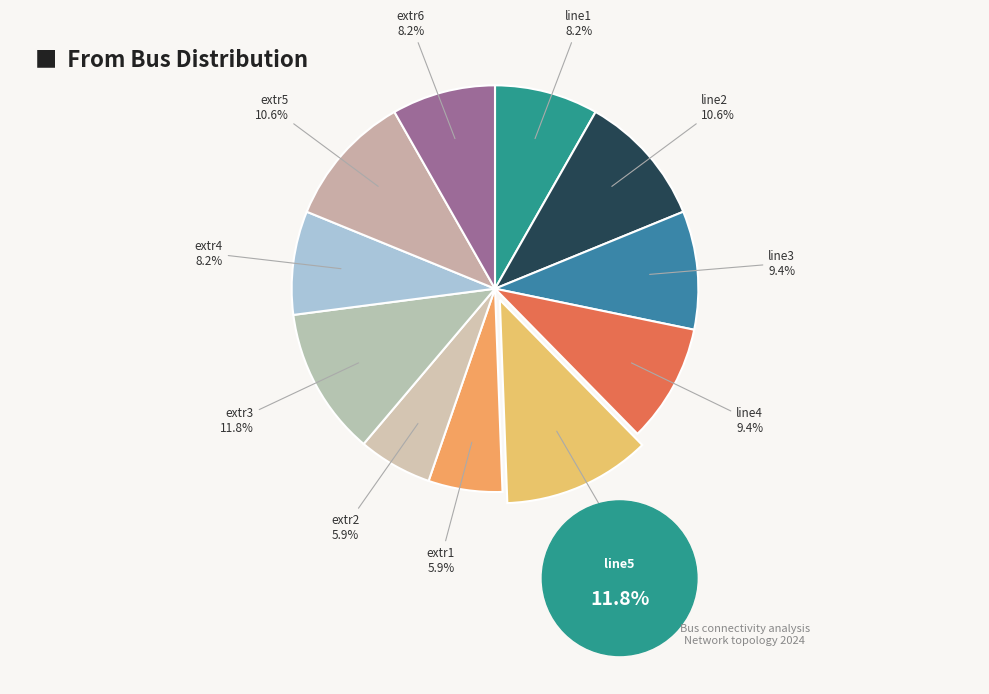

To the nearest percent, what is the average slice percentage?

9%